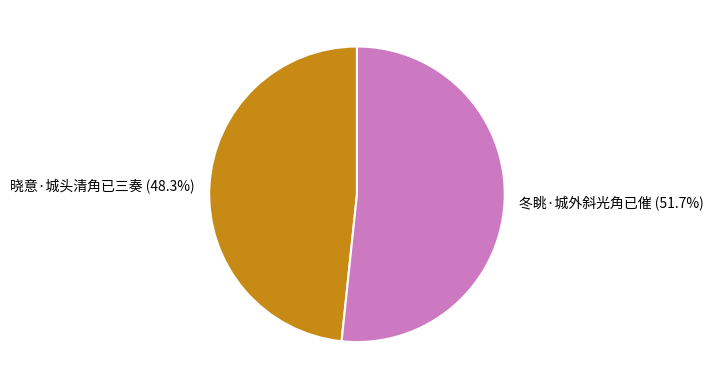

To the nearest percent, what is the difference between the 晓意·城头清角已三奏 and 冬眺·城外斜光角已催 slice percentages?

3%